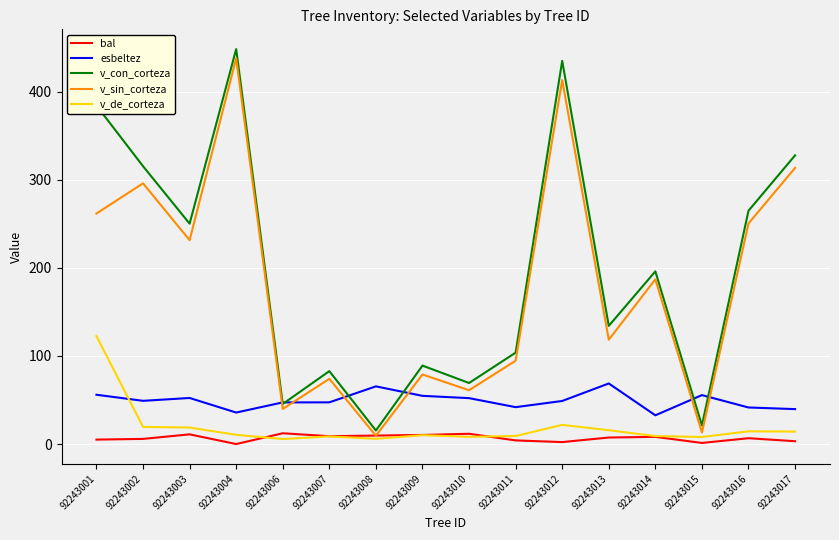

At which label does v_de_corteza first exceed 10?

92243001